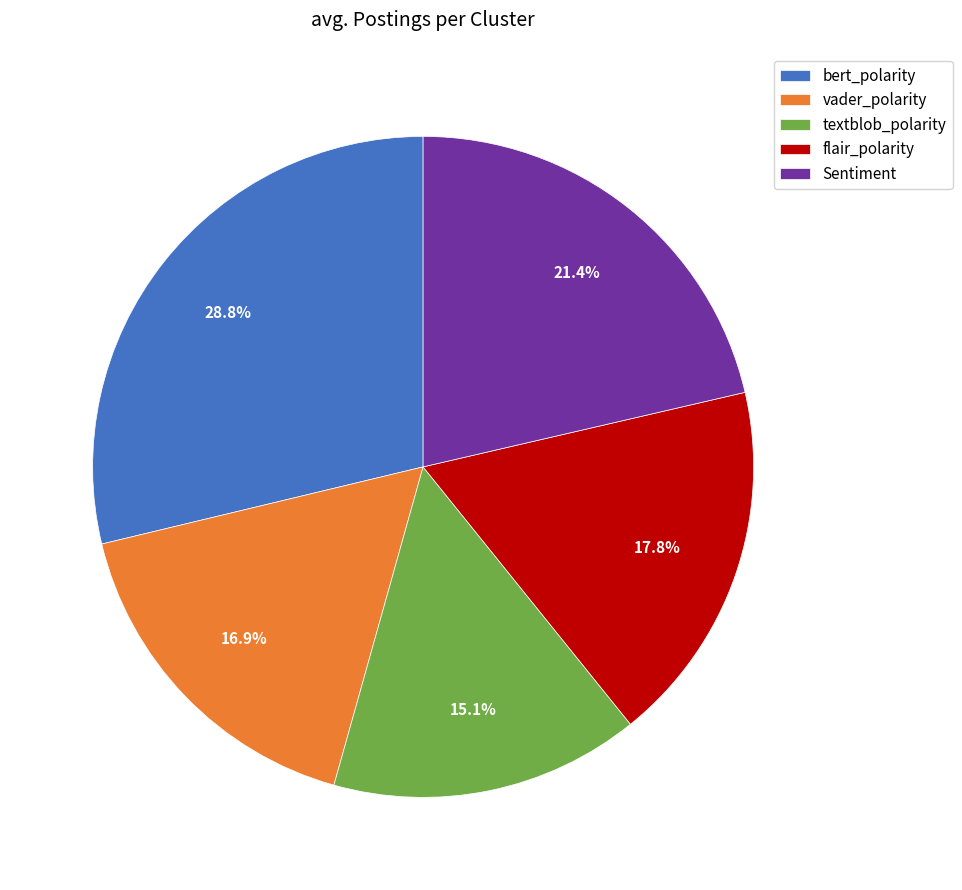

Which slice is the smallest?

textblob_polarity